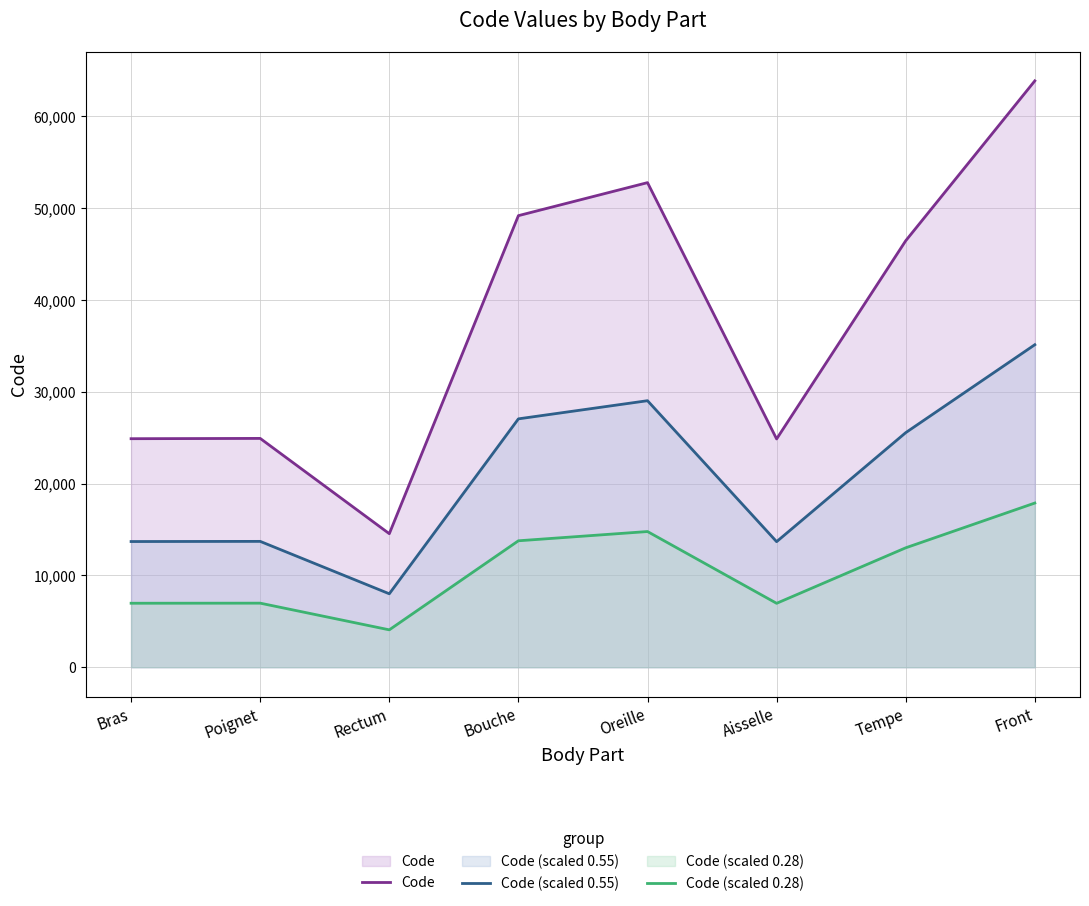

Between Tempe and Bouche, which is larger?

Bouche